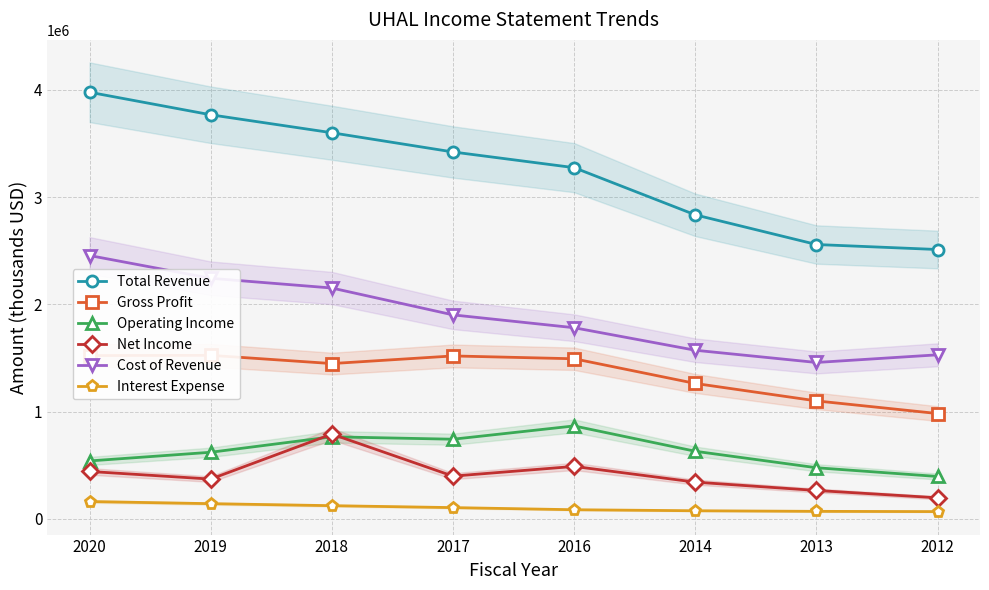

List the series in order of their peak value, highest first.

Total Revenue, Cost of Revenue, Gross Profit, Operating Income, Net Income, Interest Expense